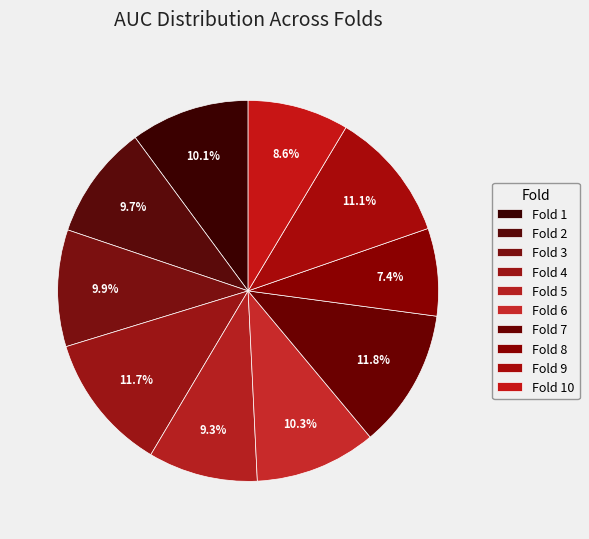

Does any single category account for the majority?

No